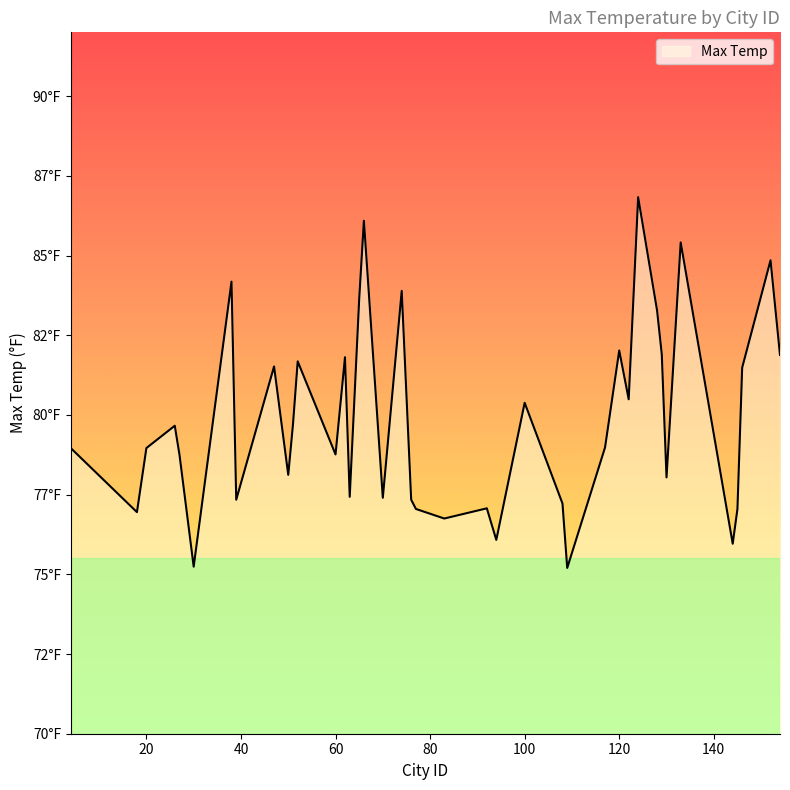

Does the chart have visible grid lines?

No